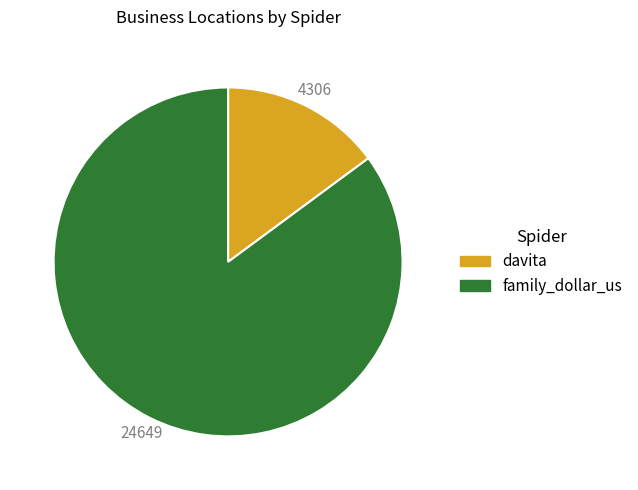

Which slice is the largest?

family_dollar_us